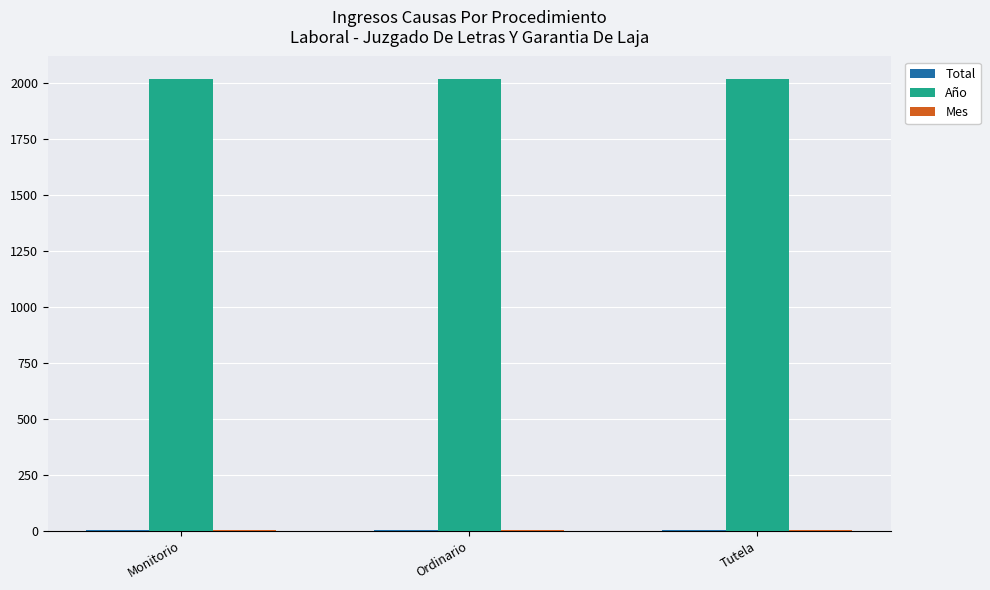

True or false: Año has a value of 2019 at Ordinario.

True